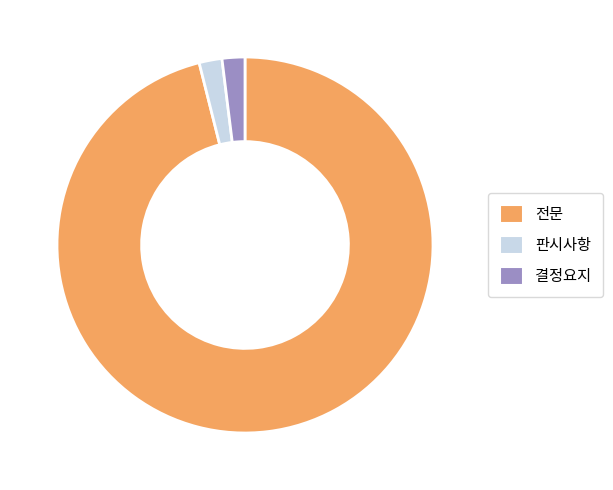

Is there any slice that represents more than half of the pie?

Yes